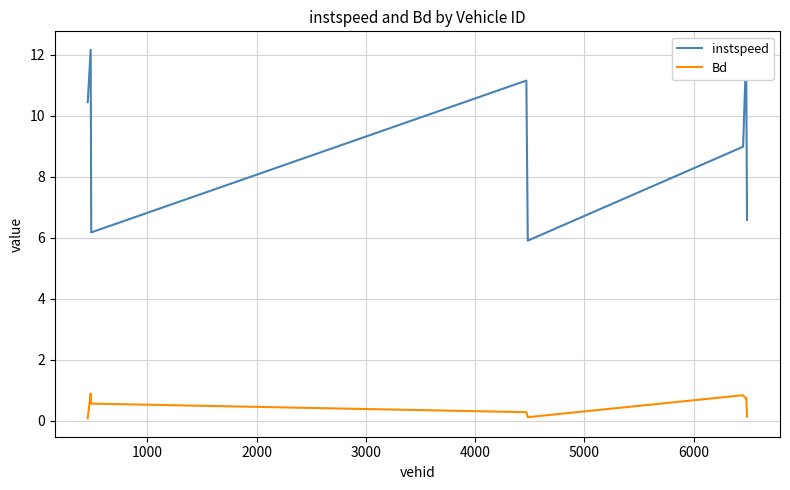

Which series has the widest spread of values?

instspeed